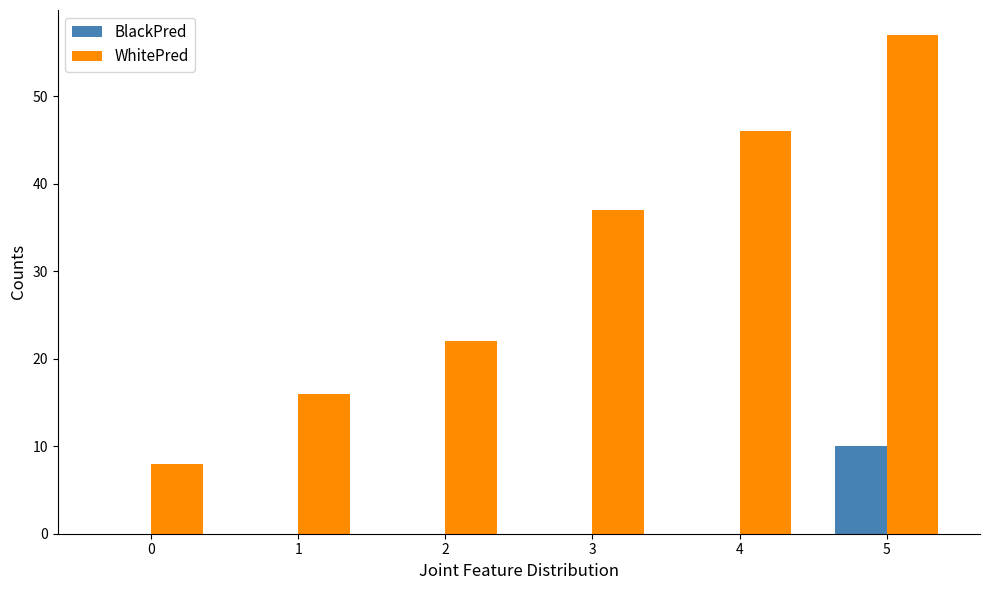

The BlackPred series shows 0 at 0. True or false?

True